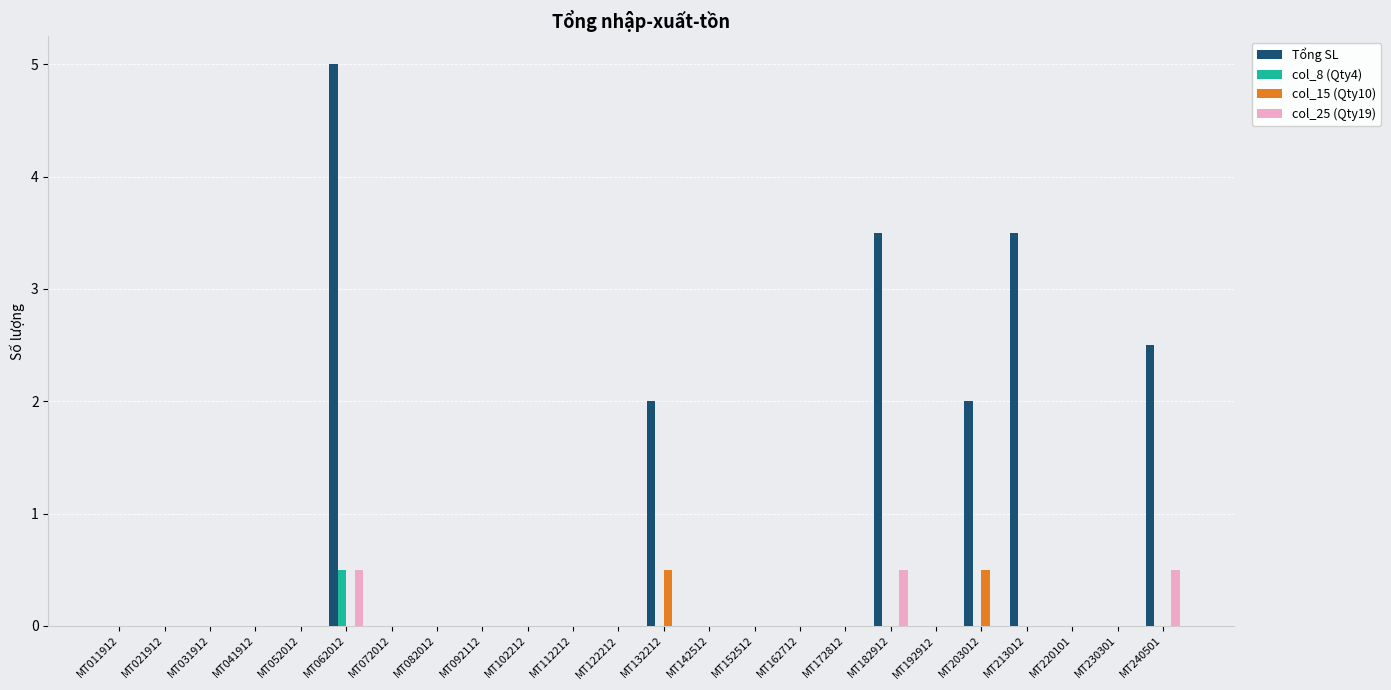

Which series has the largest range (max minus min)?

Tổng SL